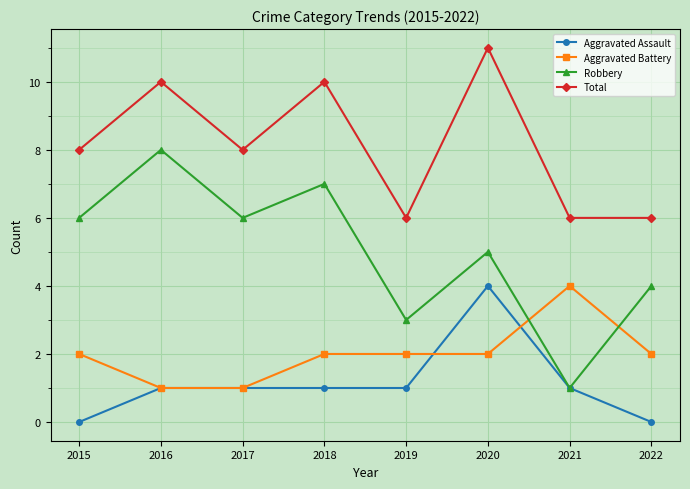

What is the greatest value displayed?

11